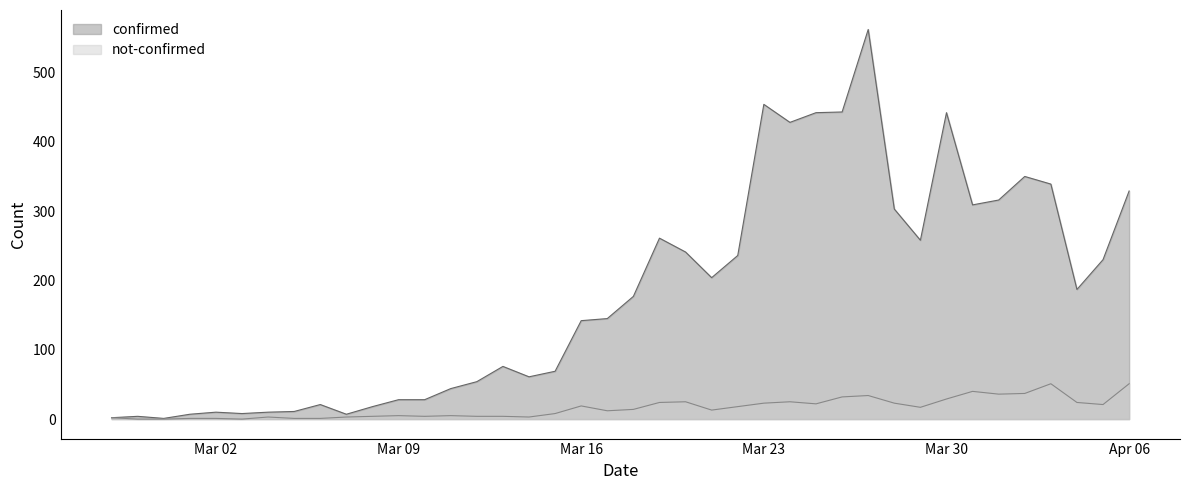

List the series in order of their overall mean, highest first.

confirmed, not-confirmed